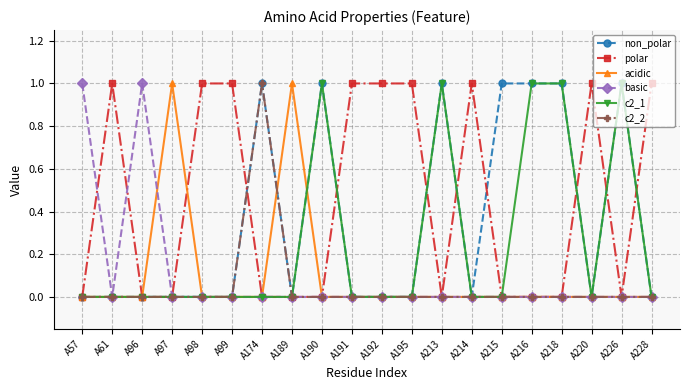

At which category does basic reach its first local valley?

A61